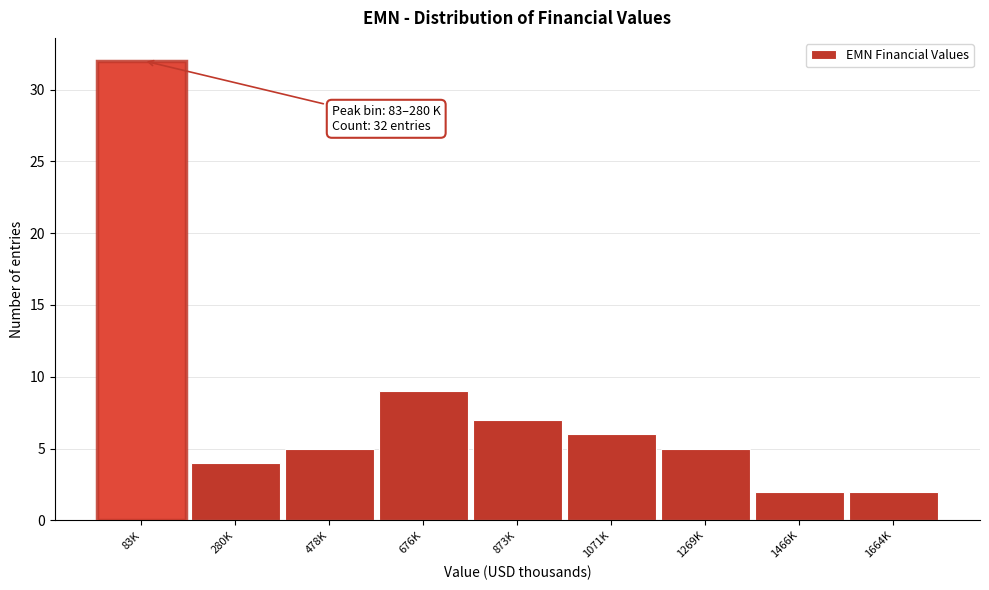

Reading left to right, extract all data points from this chart.

83K=32	280K=4	478K=5	676K=9	873K=7	1071K=6	1269K=5	1466K=2	1664K=2